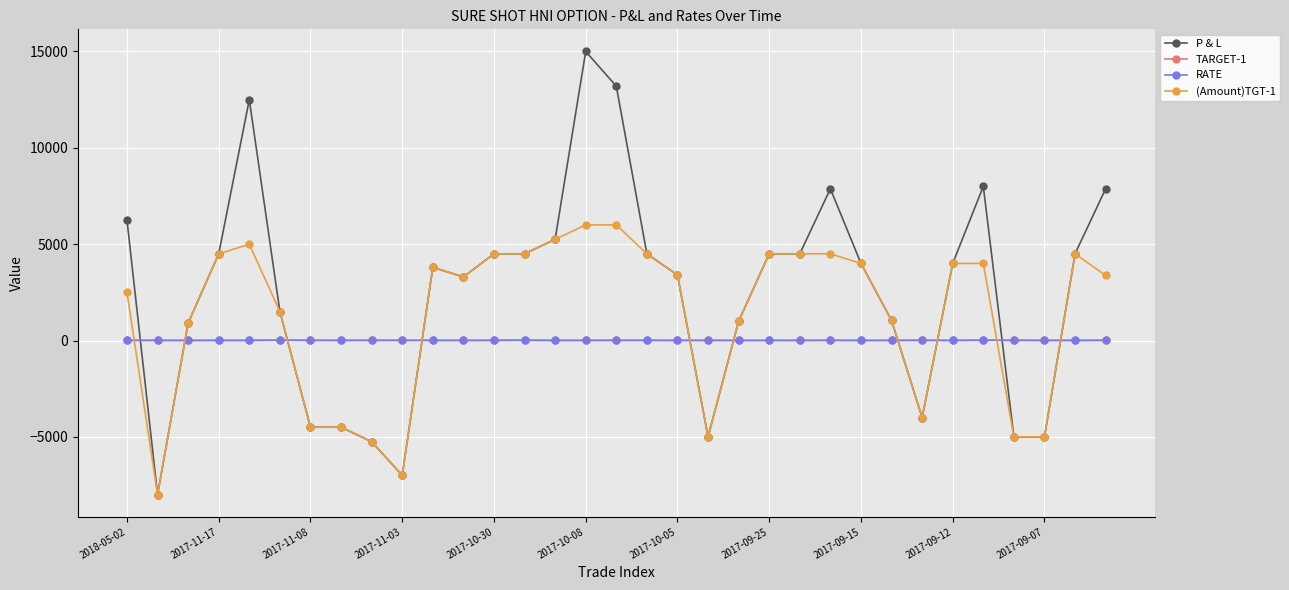

What is the highest value of the P & L series?

15000.0